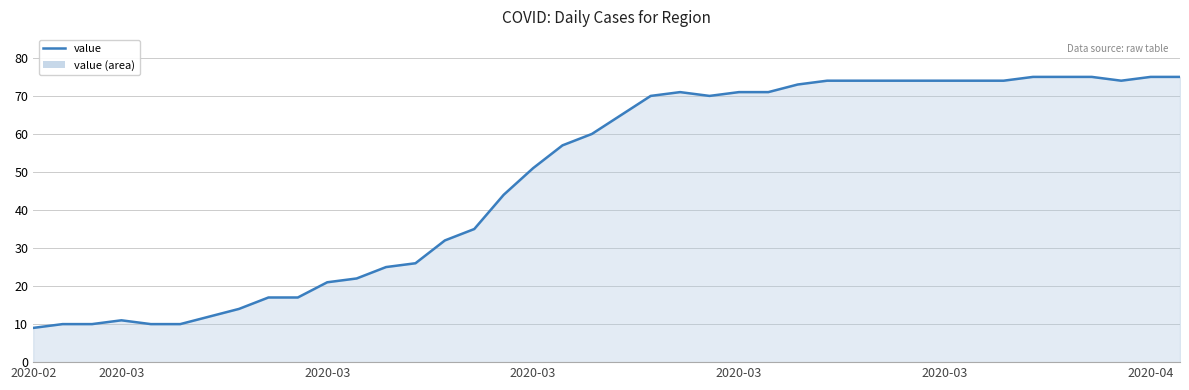

What is the maximum value shown in the chart?

75